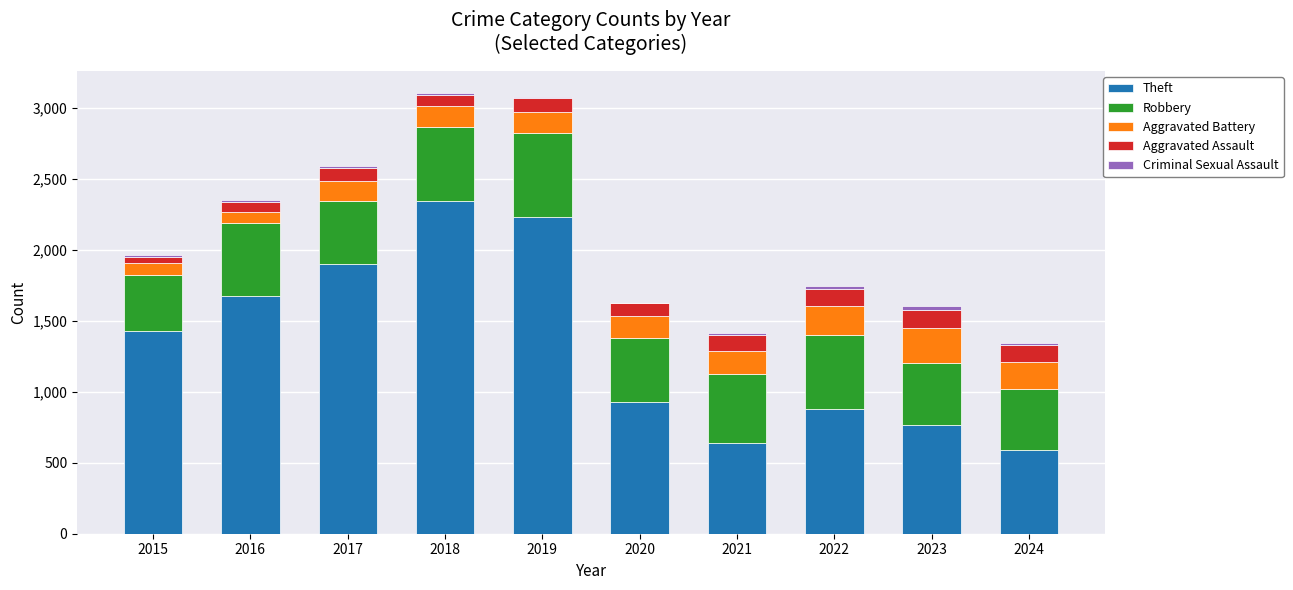

Which category has the highest value in the Theft series?

2018